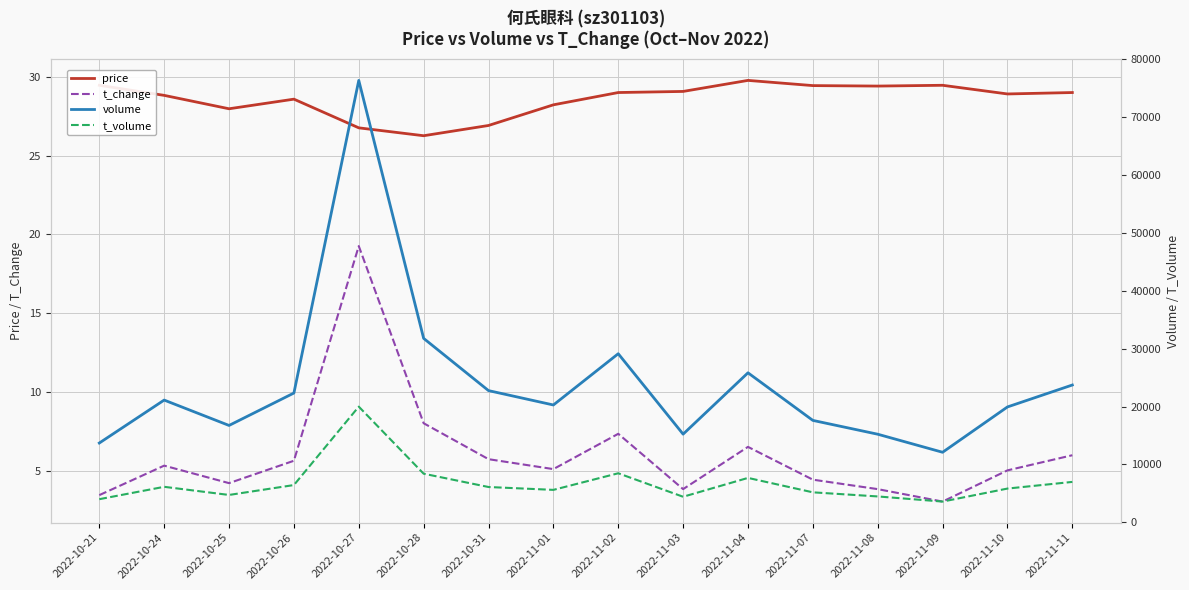

Which has a higher value, 2022-11-11 or 2022-10-28?

2022-11-11